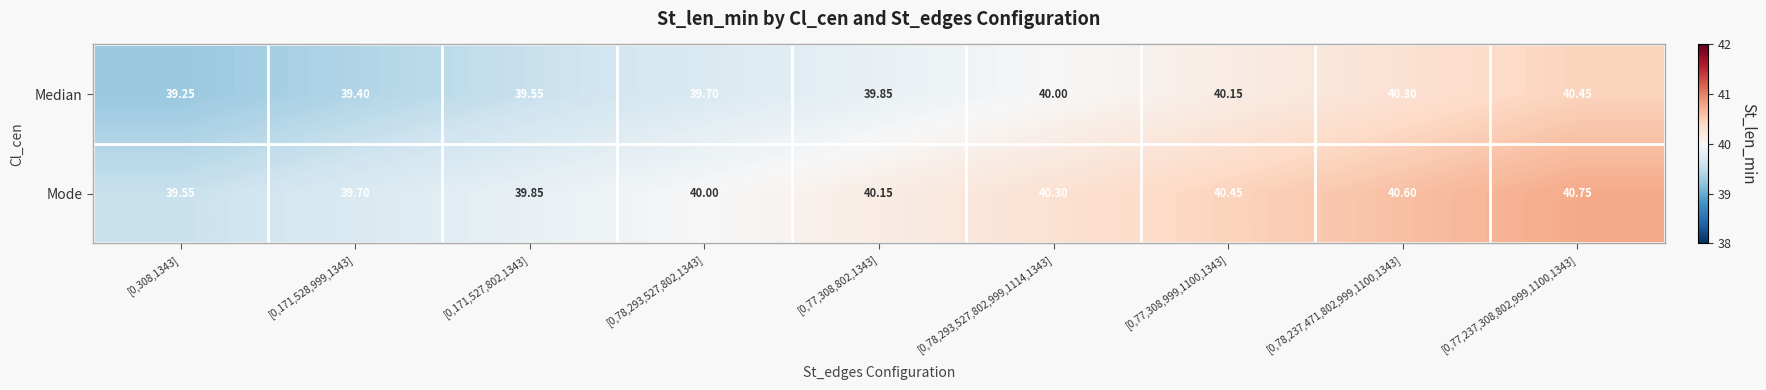

Rank the series by their maximum value, from lowest to highest.

Median, Mode